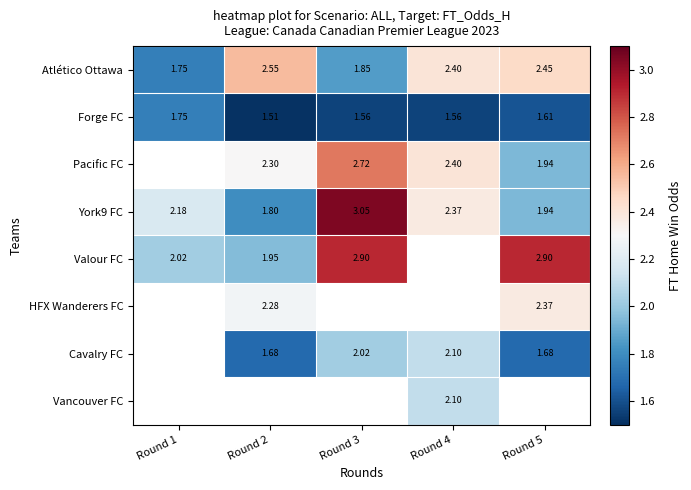

Is the value of Cavalry FC at Round 5 greater than the value of Forge FC at Round 4?

Yes